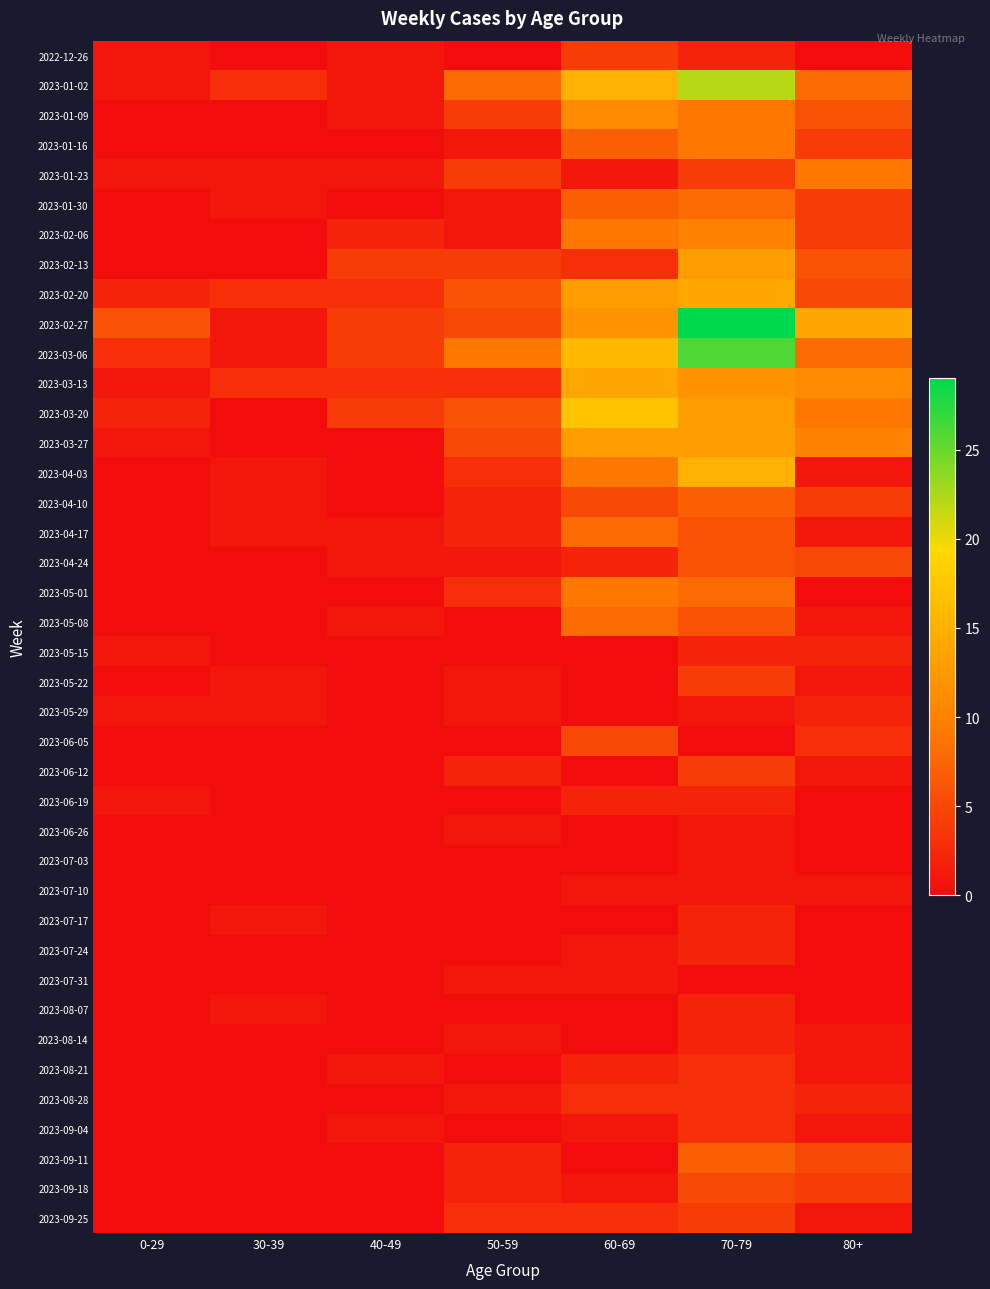

List the series in order of their peak value, lowest first.

2023-06-26, 2023-07-03, 2023-07-10, 2023-07-31, 2023-05-15, 2023-05-29, 2023-06-19, 2023-07-17, 2023-07-24, 2023-08-07, 2023-08-14, 2023-08-21, 2023-08-28, 2023-09-04, 2022-12-26, 2023-05-22, 2023-06-12, 2023-09-25, 2023-06-05, 2023-09-18, 2023-04-24, 2023-04-10, 2023-09-11, 2023-01-30, 2023-04-17, 2023-05-08, 2023-01-16, 2023-01-23, 2023-05-01, 2023-02-06, 2023-01-09, 2023-02-13, 2023-03-27, 2023-02-20, 2023-03-13, 2023-04-03, 2023-03-20, 2023-01-02, 2023-03-06, 2023-02-27